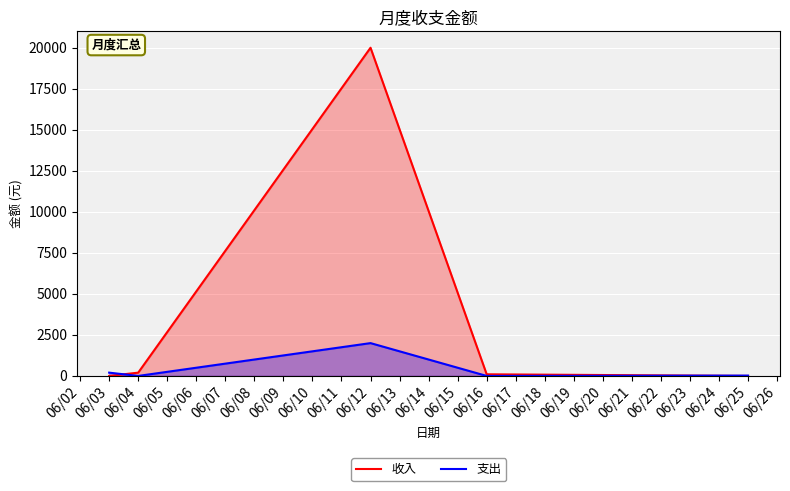

What are all the series names shown in the legend?

收入, 支出